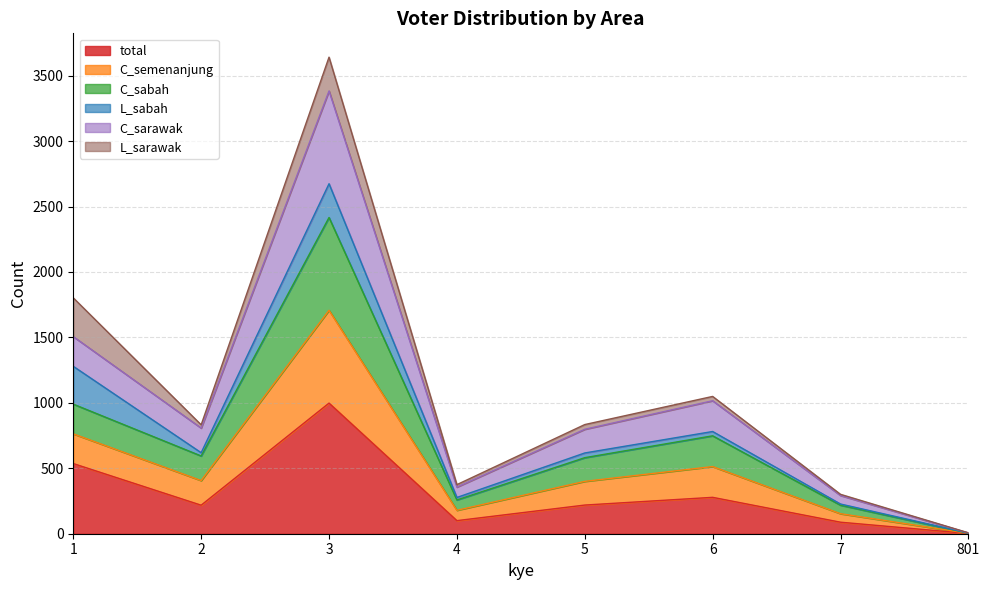

Where is the first local maximum for C_sabah?

3